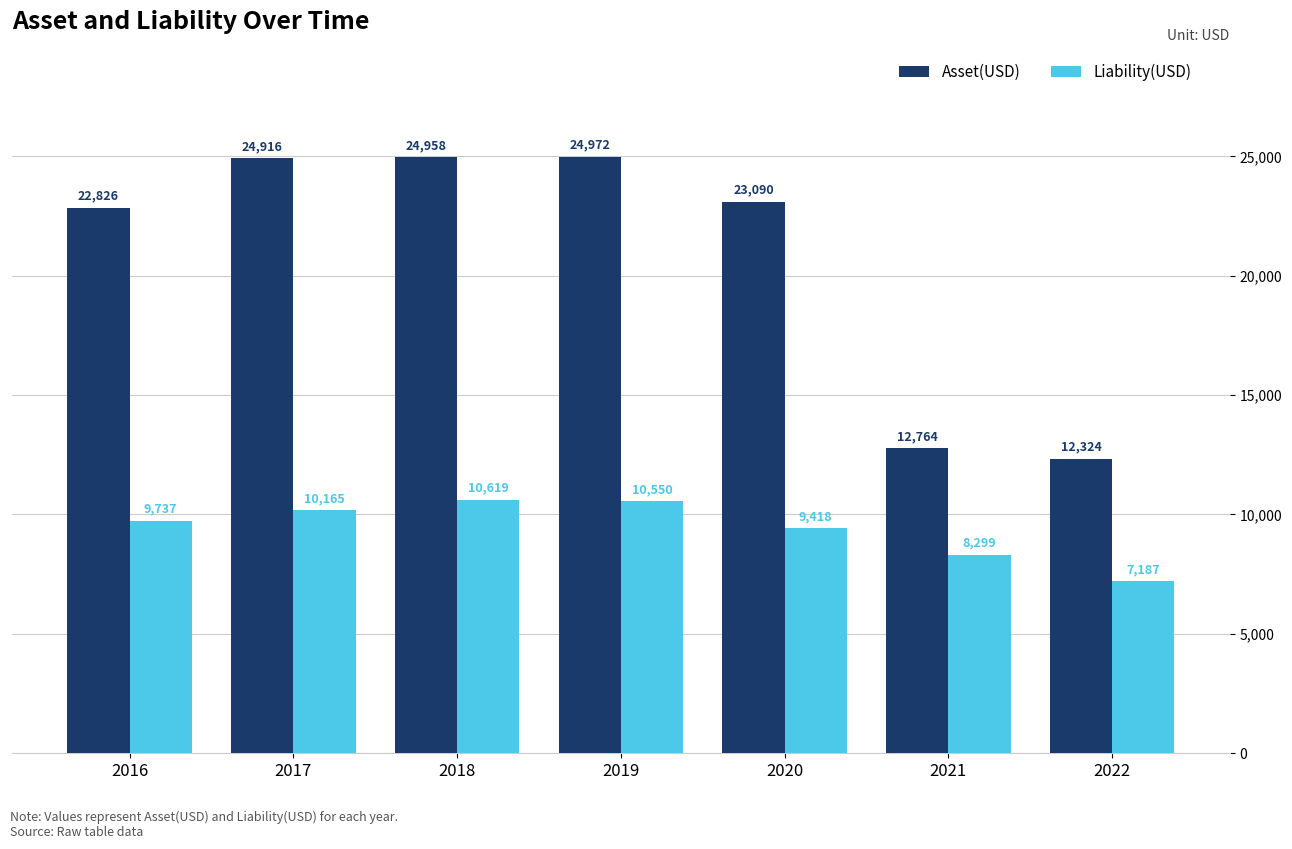

What is the difference between the highest and lowest values at 2017?

14751